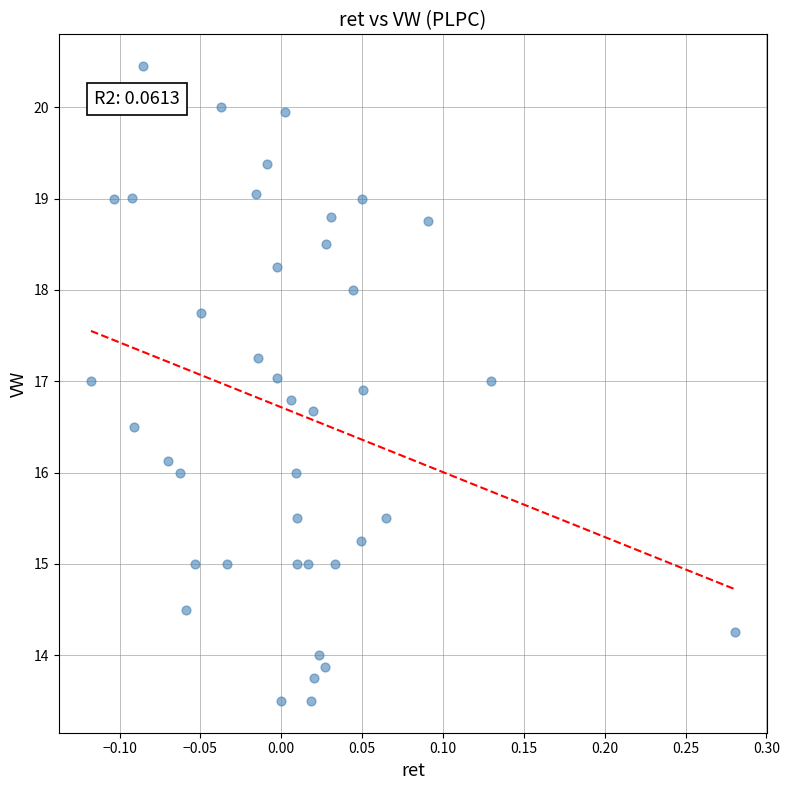

What is the range of X values (max minus min)?

0.4